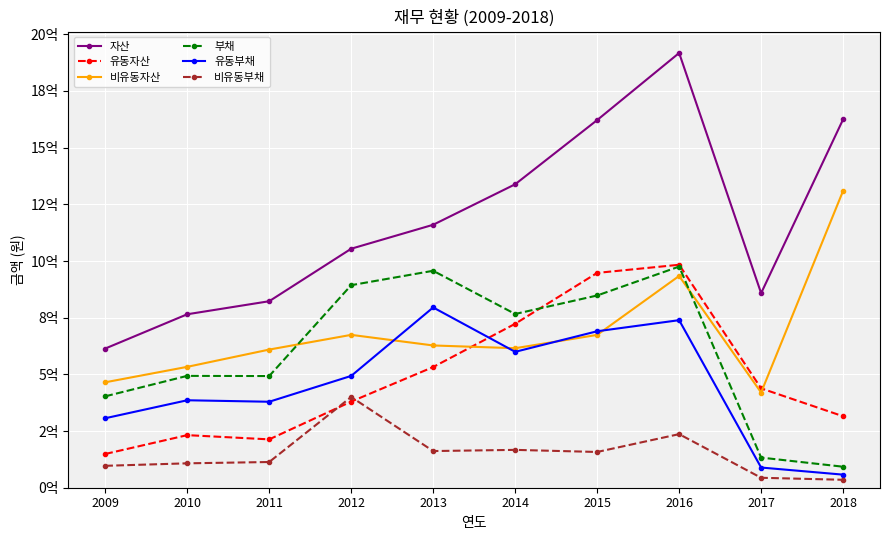

What are all the series names shown in the legend?

자산, 유동자산, 비유동자산, 부채, 유동부채, 비유동부채